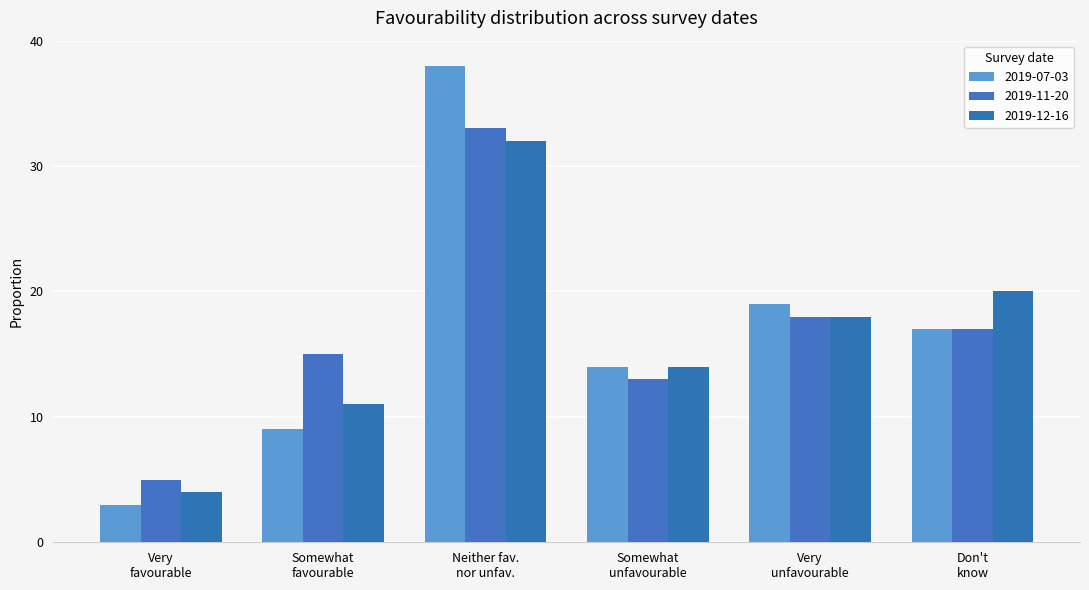

At how many categories does at least one series exceed 0?

6